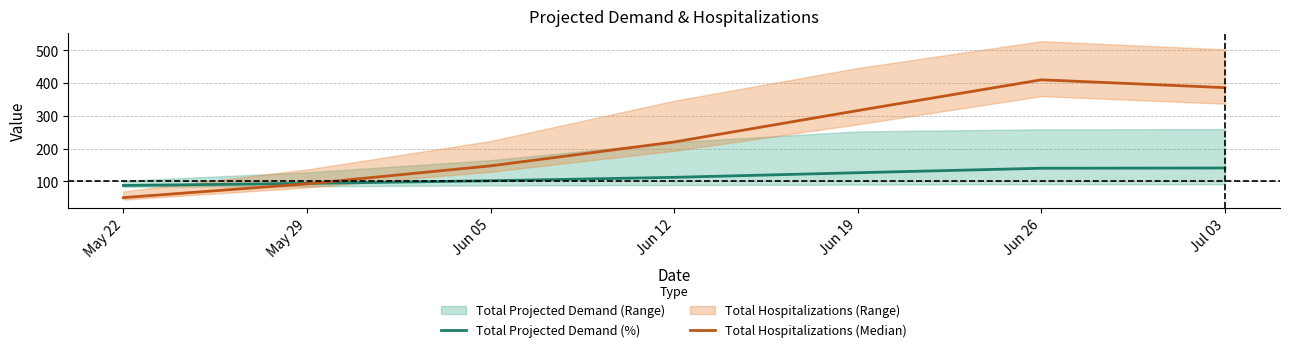

Reading left to right, extract all data points from this chart.

Total Projected Demand (%): 87.1	93.4	101.5	112.0	126.1	139.7	140.5
Total Hospitalizations (Median): 50.0	92.0	147.0	220.0	316.0	410.0	386.0